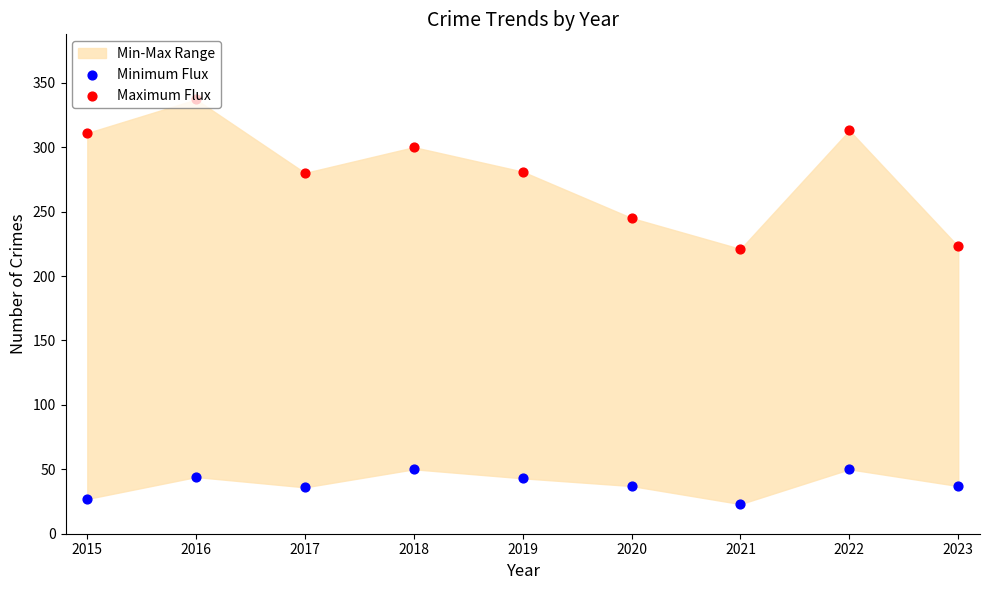

Which series reaches the minimum Y coordinate?

Minimum Flux